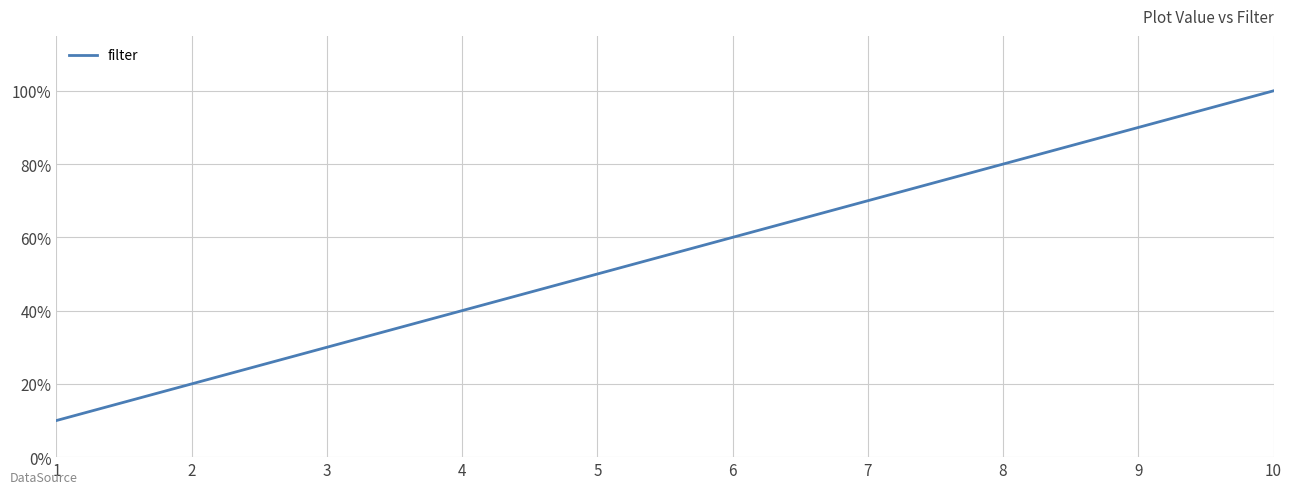

Which category has the highest value across all series?

10